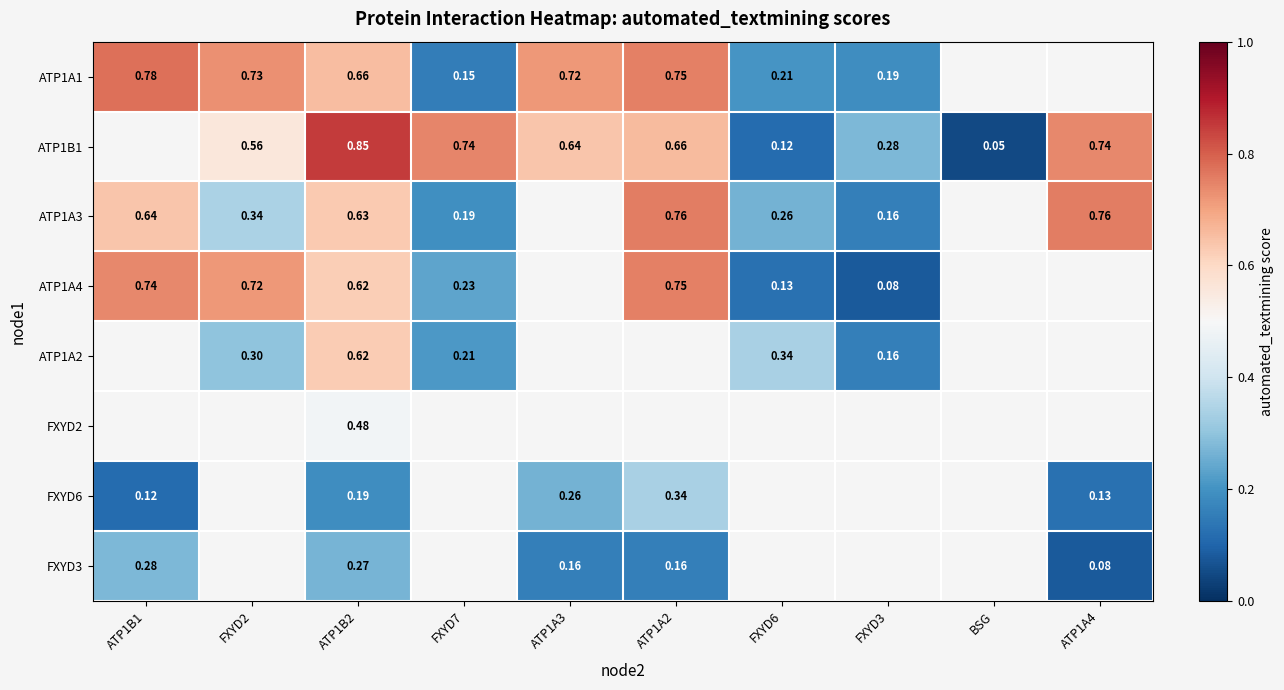

At FXYD7, list the series in order from smallest to largest.

ATP1A1, ATP1A3, ATP1A2, ATP1A4, ATP1B1, FXYD2, FXYD6, FXYD3